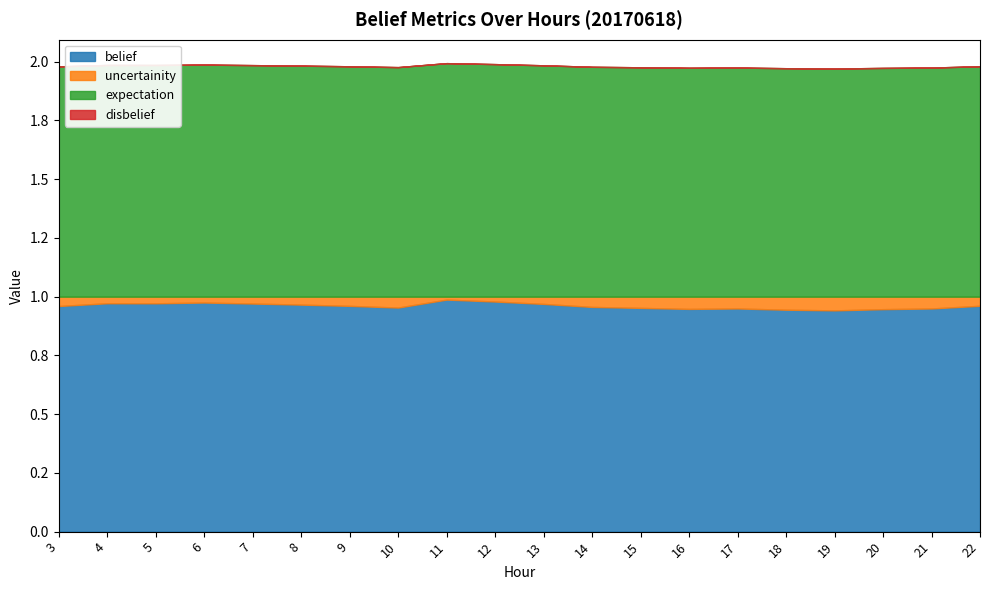

Between 3 and 6, which series saw the biggest shift?

uncertainity